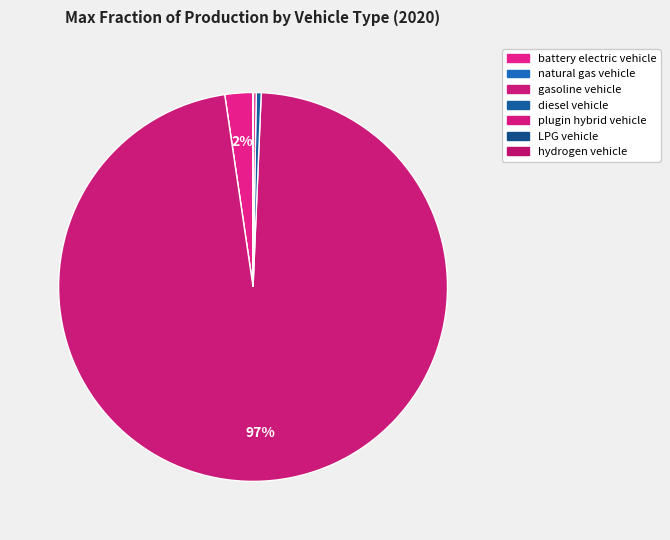

Which category has the biggest portion of the pie?

gasoline vehicle